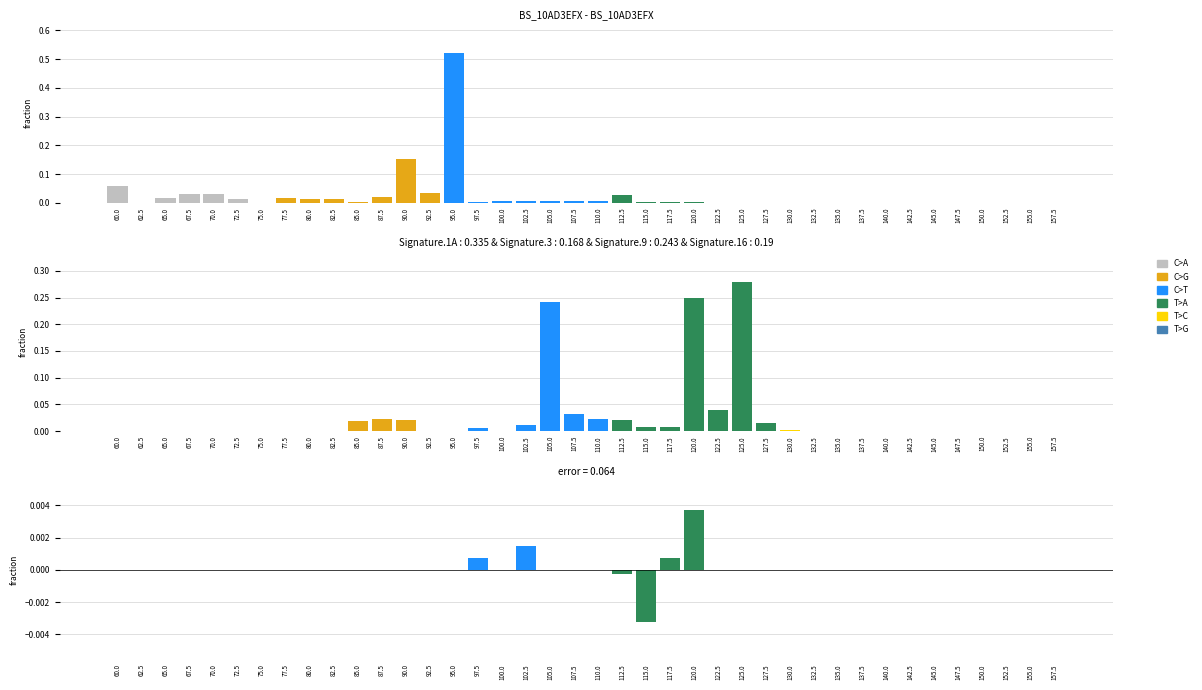

Does the chart contain stacked bars?

No